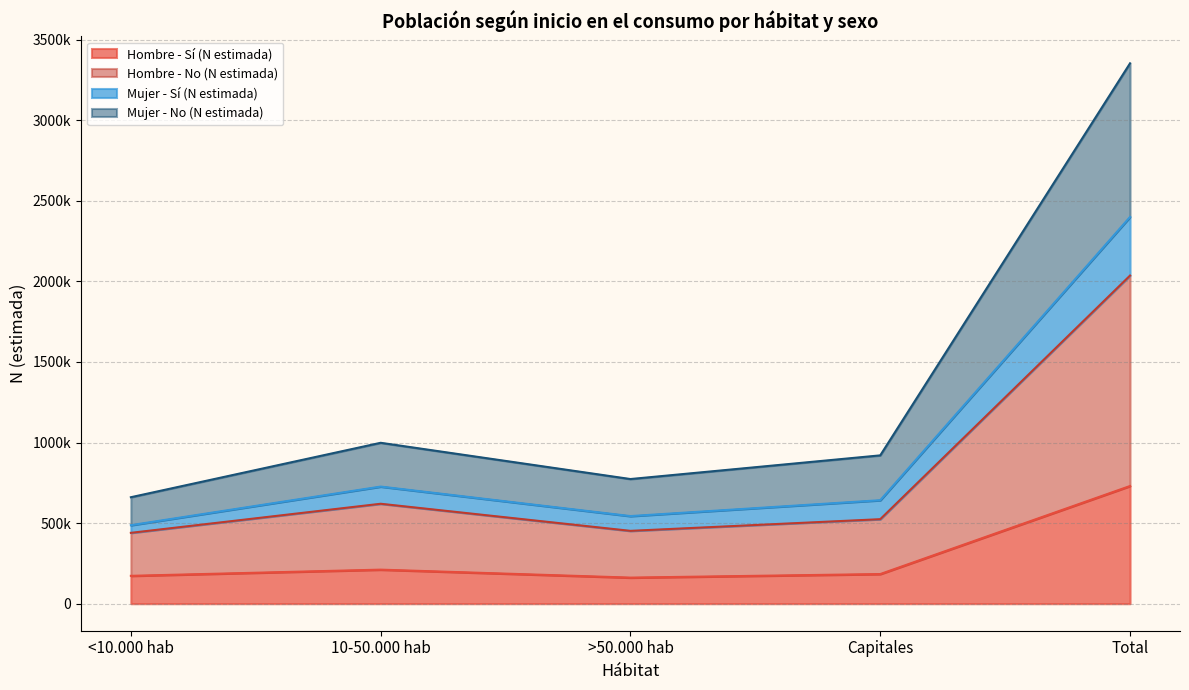

How many series are shown in this chart?

4